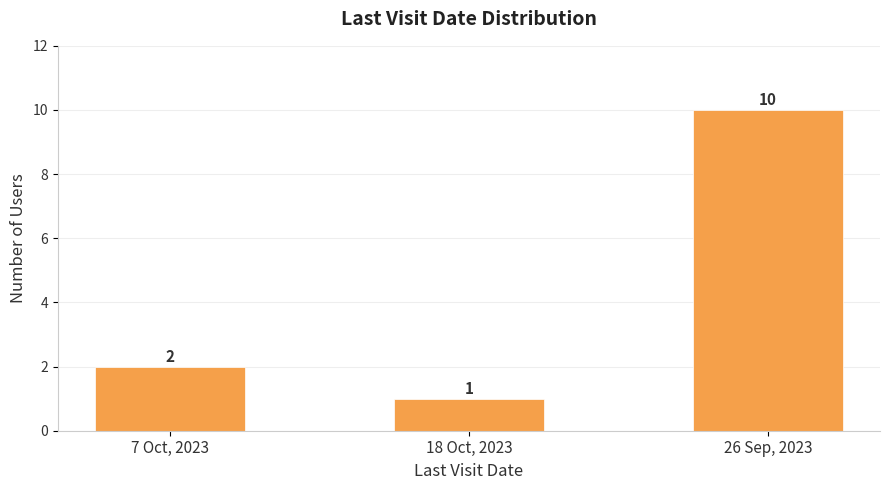

At which label is the value closest to 5?

7 Oct, 2023